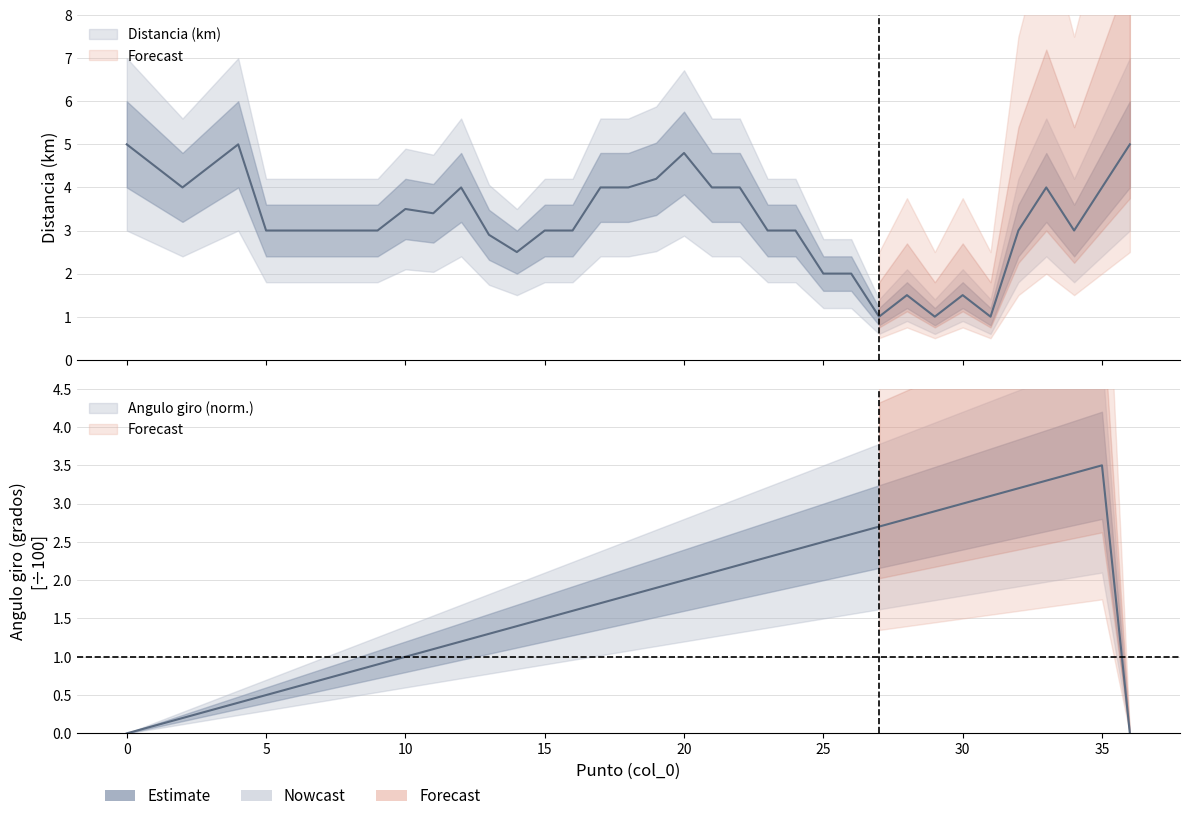

Is it true that Angulo giro (grados) equals 3.4 at 34?

True